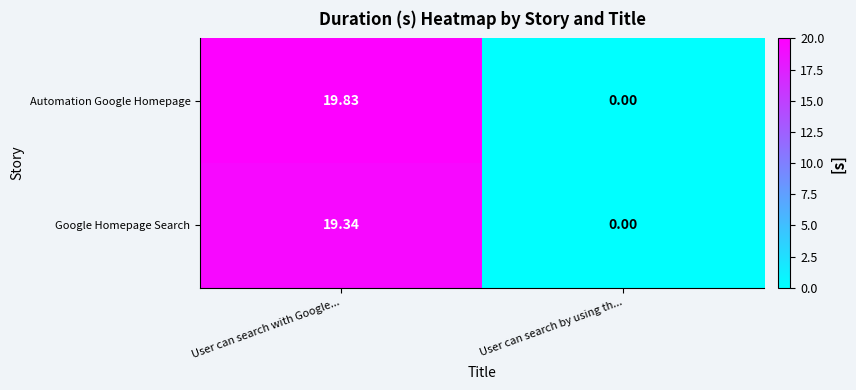

Where does the Automation Google Homepage series first go above 19?

User can search with Google...